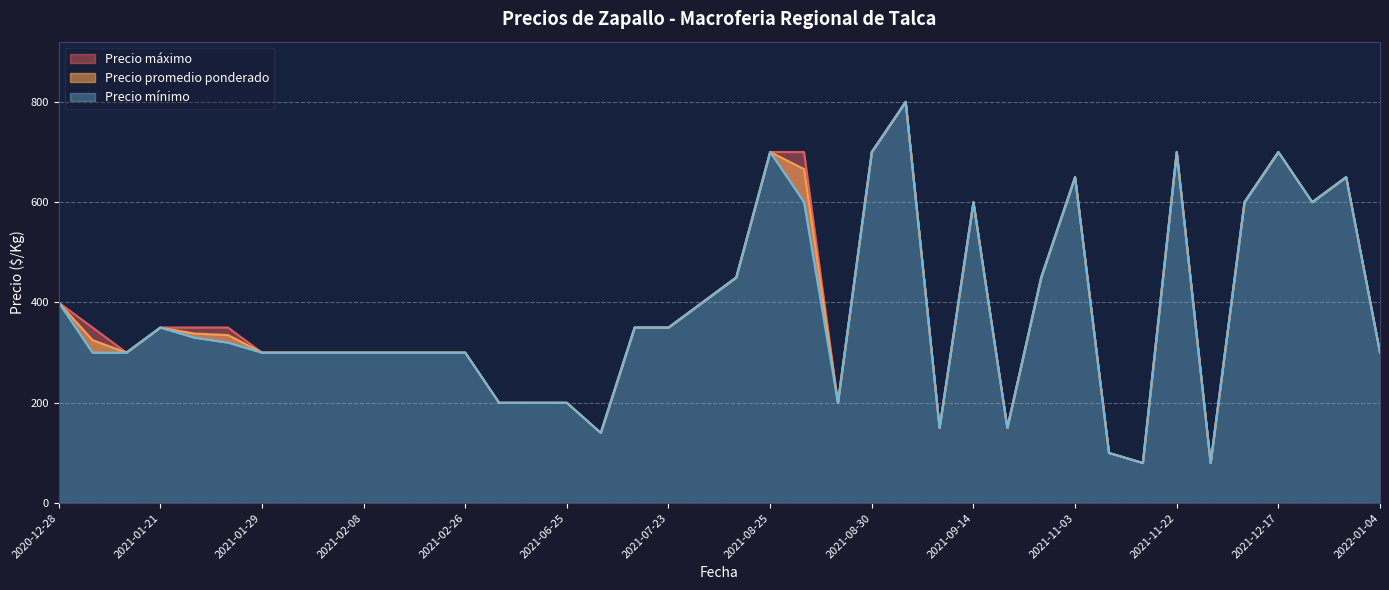

The Precio minimo series shows 276 at 2021-04-19. True or false?

False